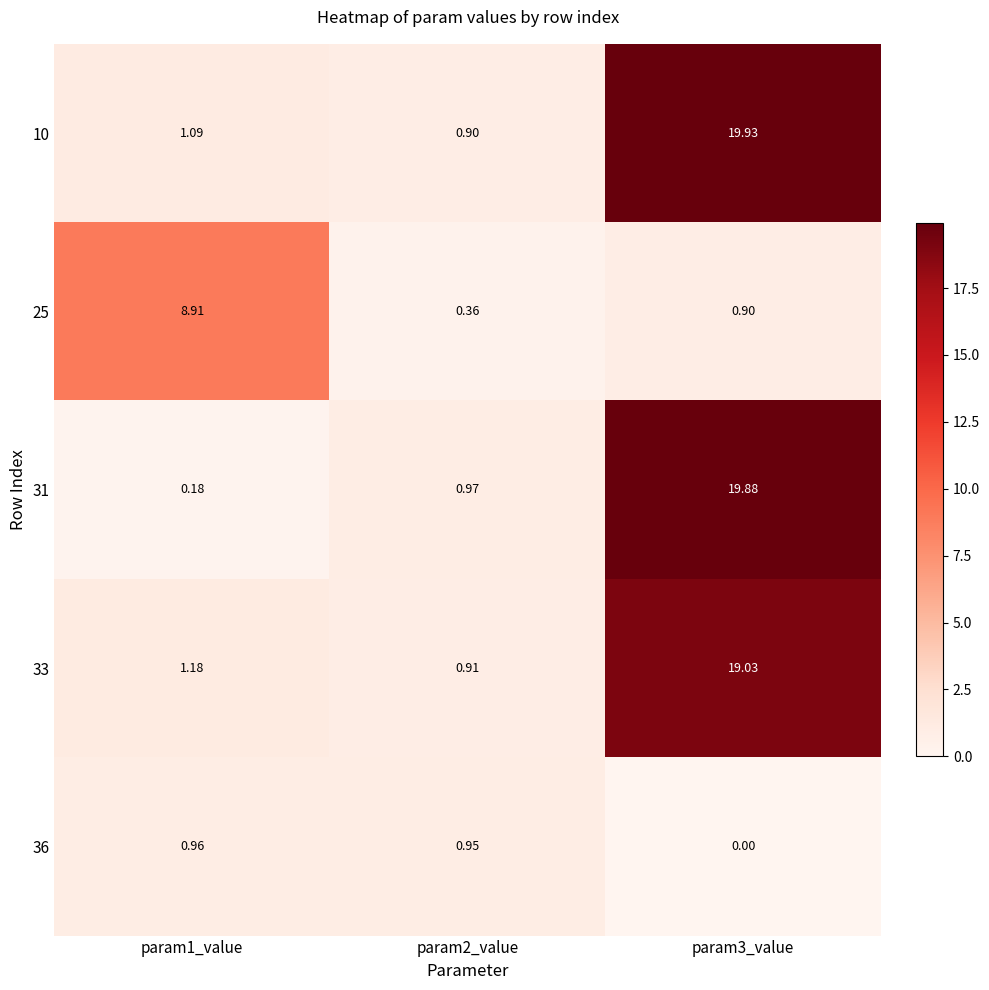

Reading left to right, what are all the values shown in this chart?

10: param1_value=1.1	param2_value=0.9	param3_value=19.9
25: param1_value=8.9	param2_value=0.4	param3_value=0.9
31: param1_value=0.2	param2_value=1.0	param3_value=19.9
33: param1_value=1.2	param2_value=0.9	param3_value=19.0
36: param1_value=1.0	param2_value=0.9	param3_value=0.0